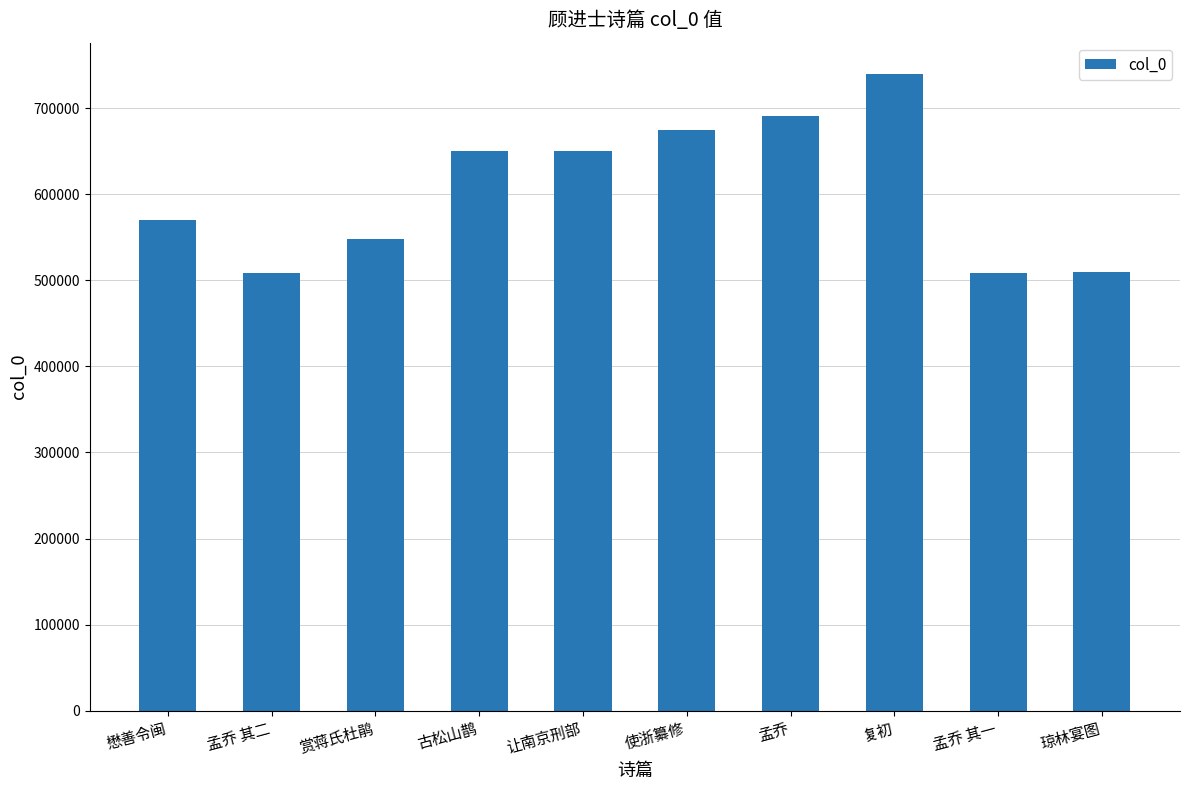

Which category has the highest value across all series?

复初